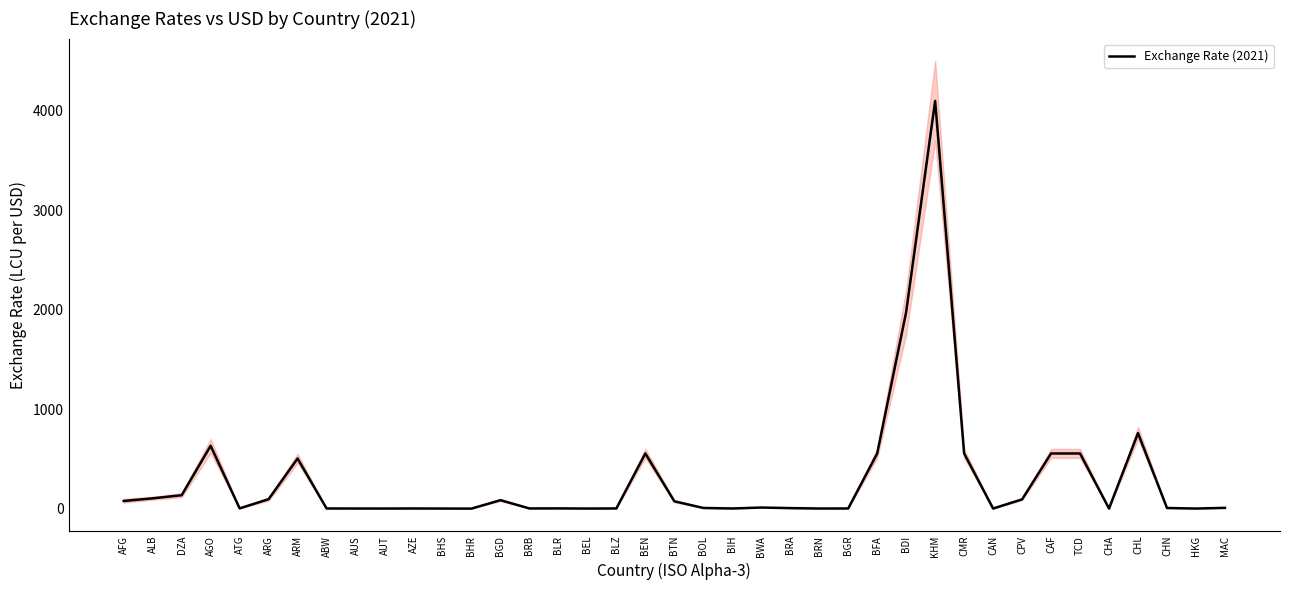

Is this an area chart (filled region under the line)?

No